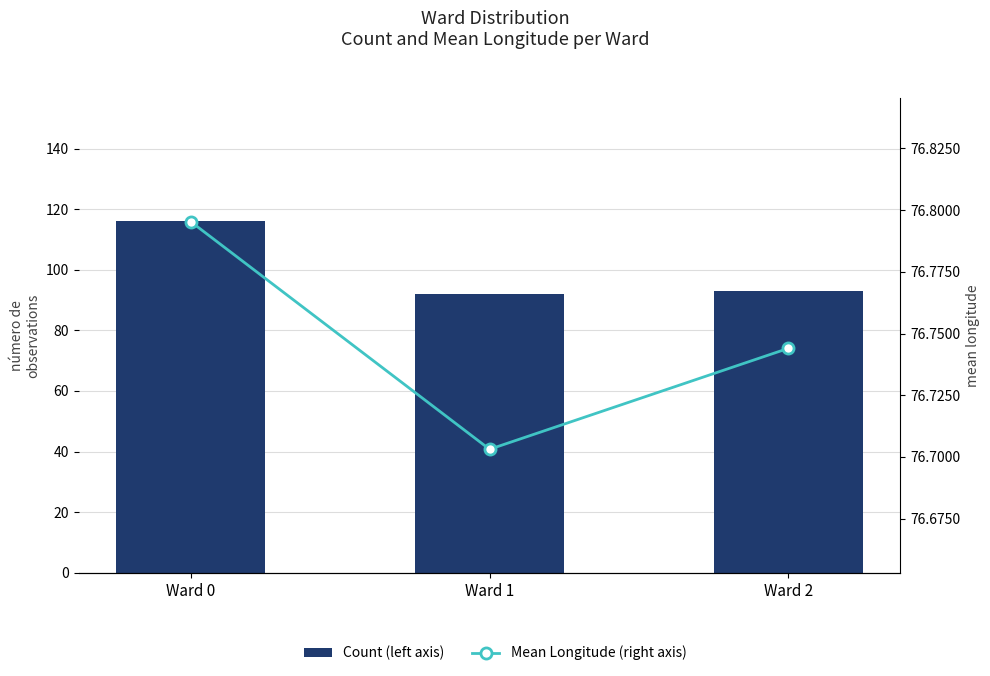

Where does the Count (left axis) series first go above 93?

Ward 0